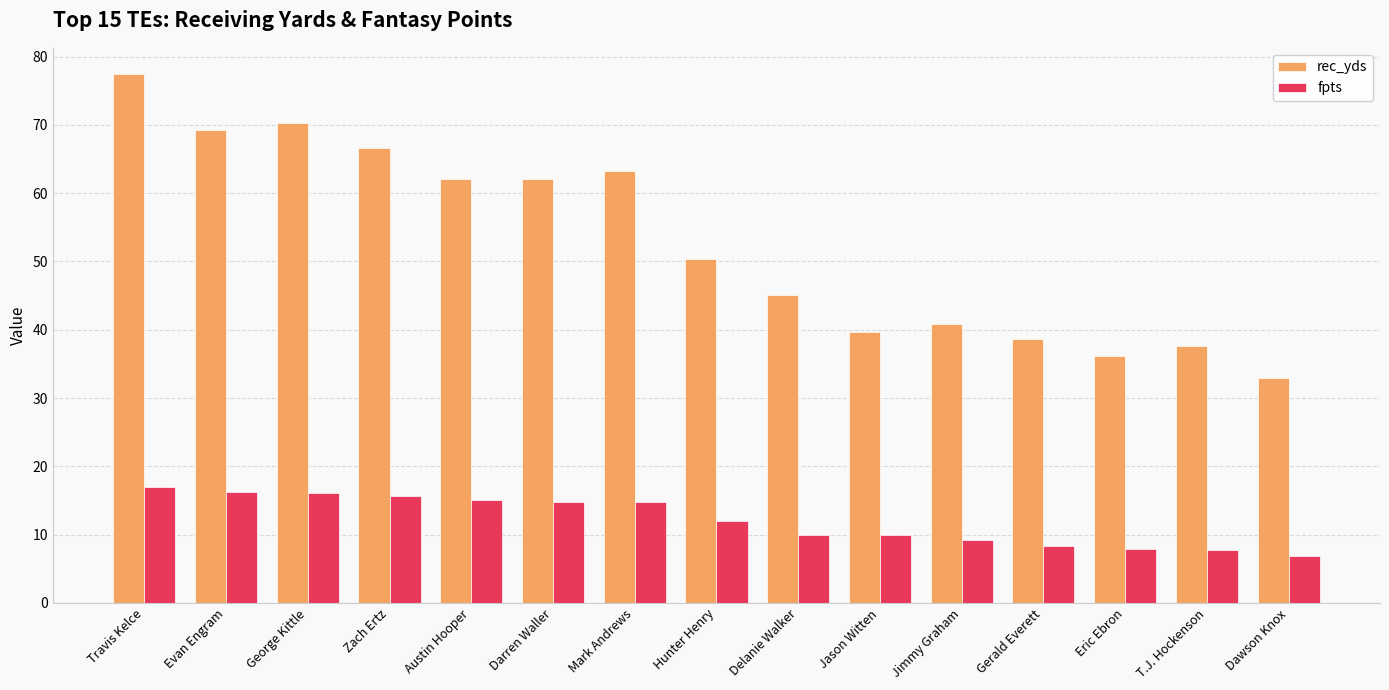

Are the bars grouped side by side (vs. stacked)?

Yes